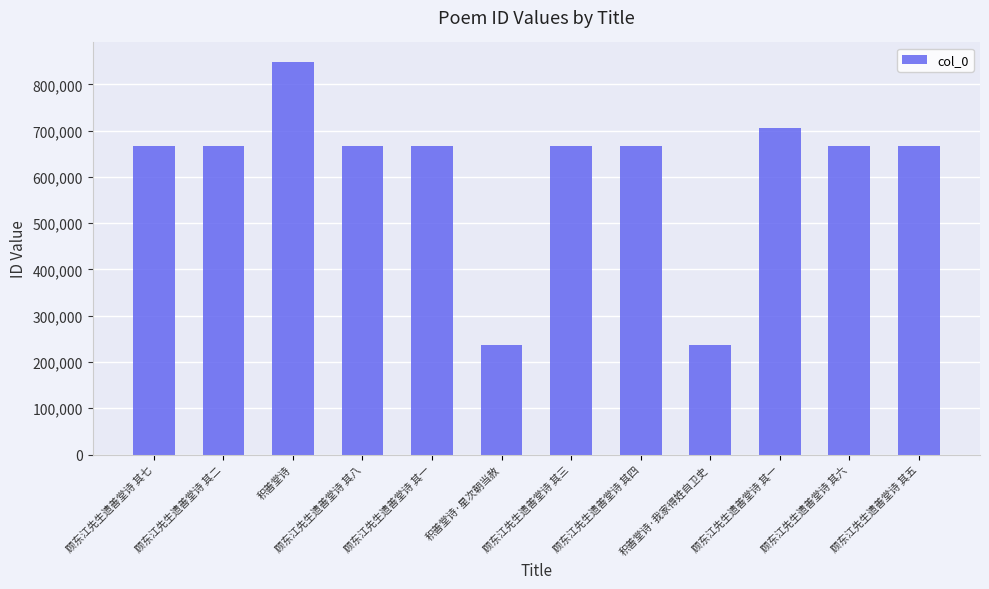

The chart shows a value of 666279 at 顾东江先生遗善堂诗 其六. True or false?

True